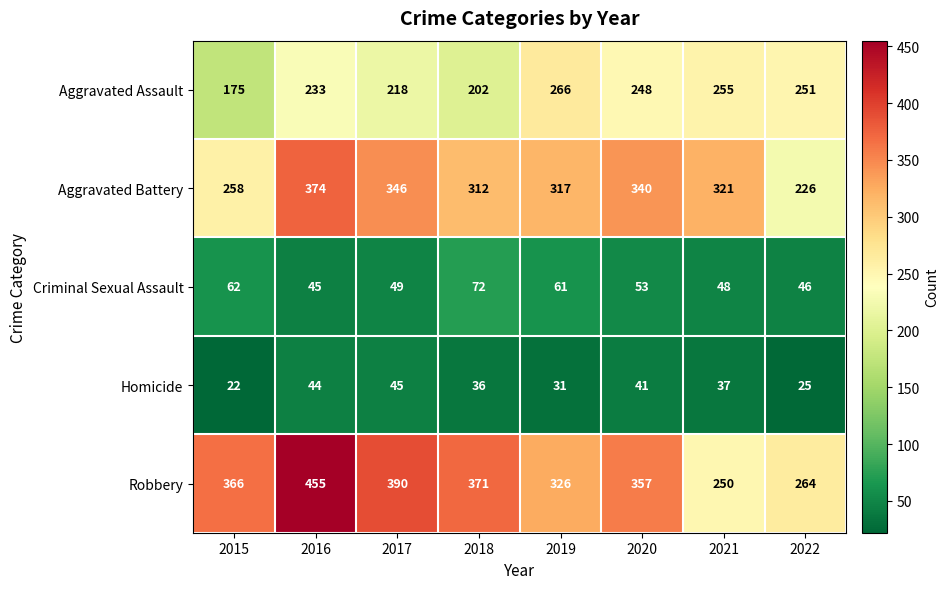

What is the average value of the Aggravated Battery series?

312